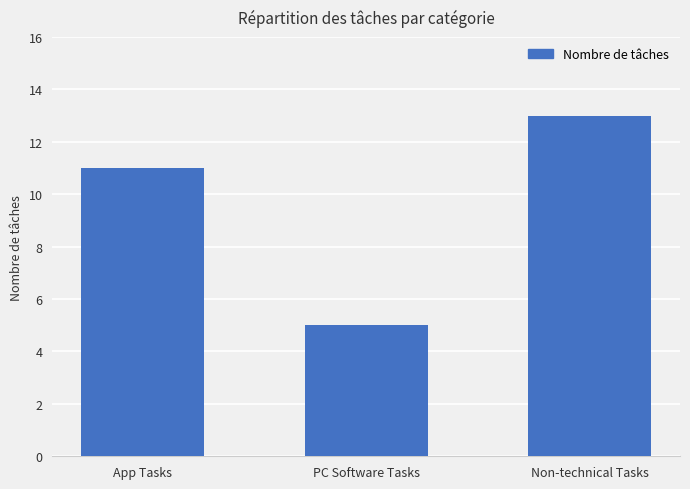

Reading right to left, list all the values displayed in this chart.

13	5	11